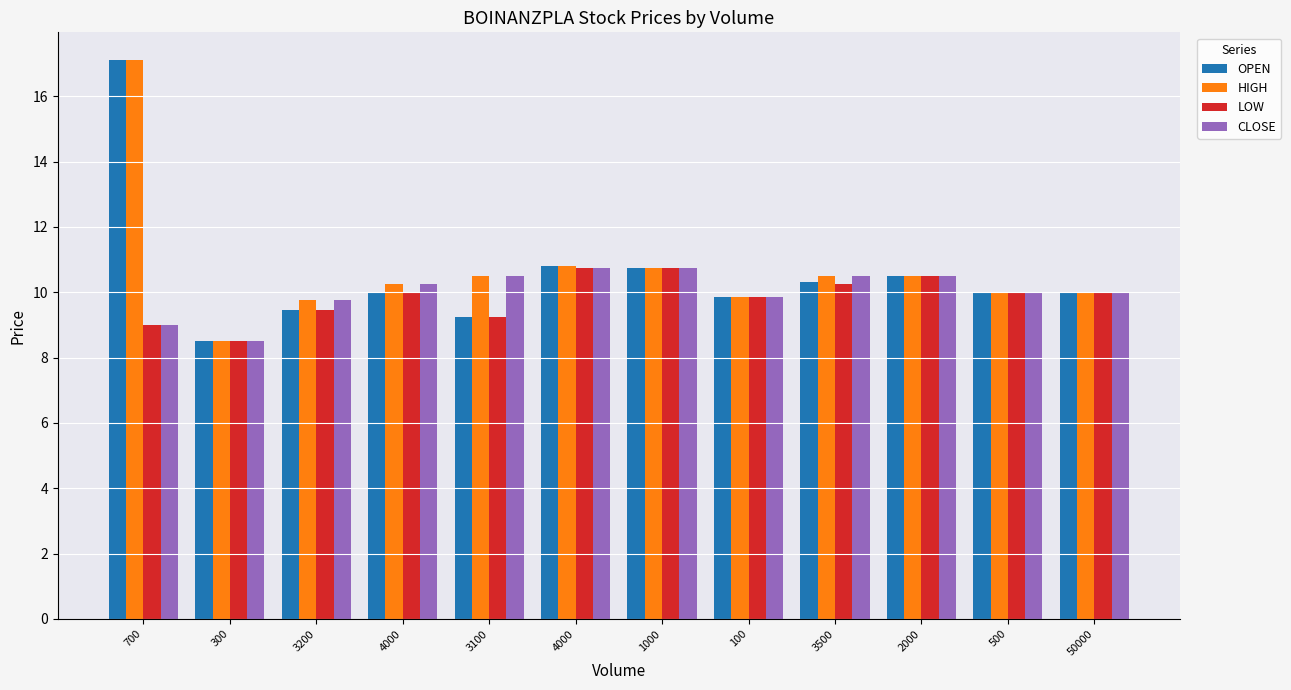

Which series has the largest total across all categories?

HIGH